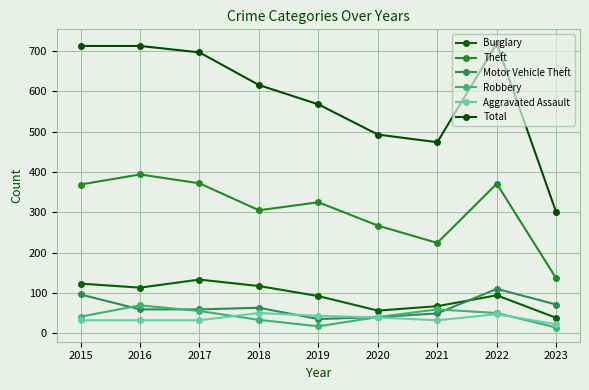

What is the value of the Theft point at the 4th from the left?

305